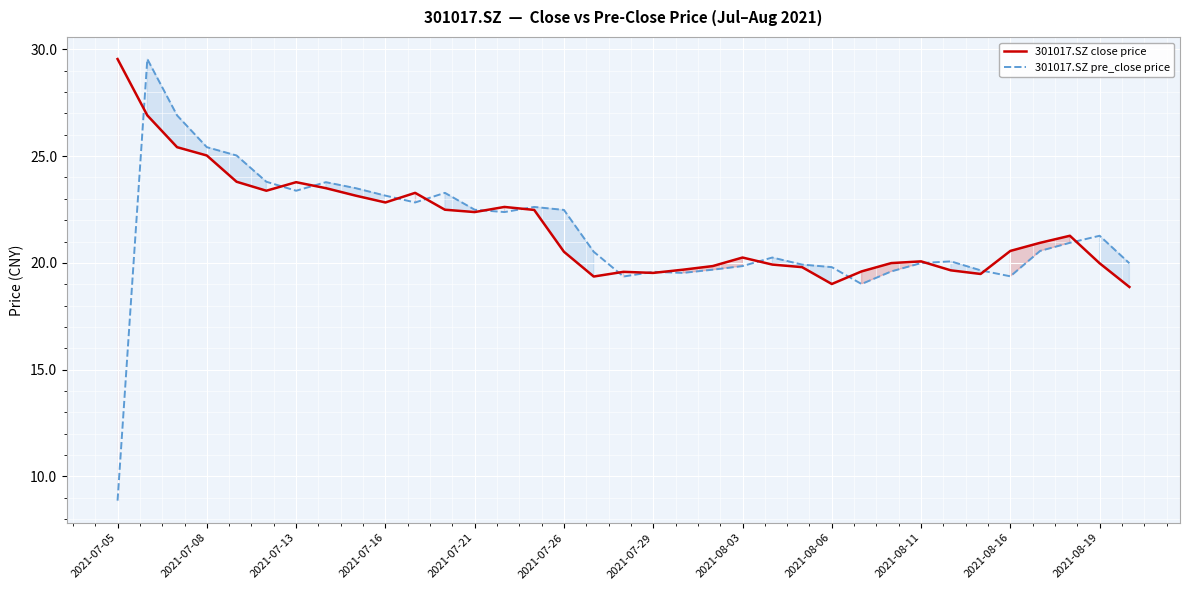

How many categories are shown in the chart?

35